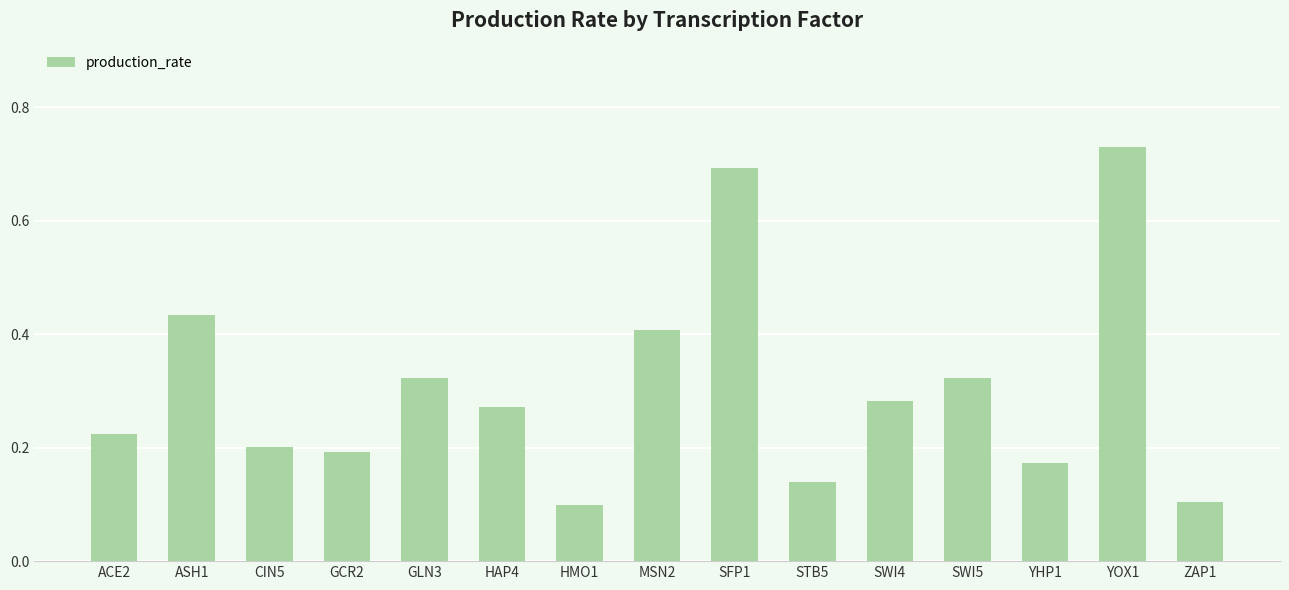

What is the label of the 3rd bar from the right?

YHP1